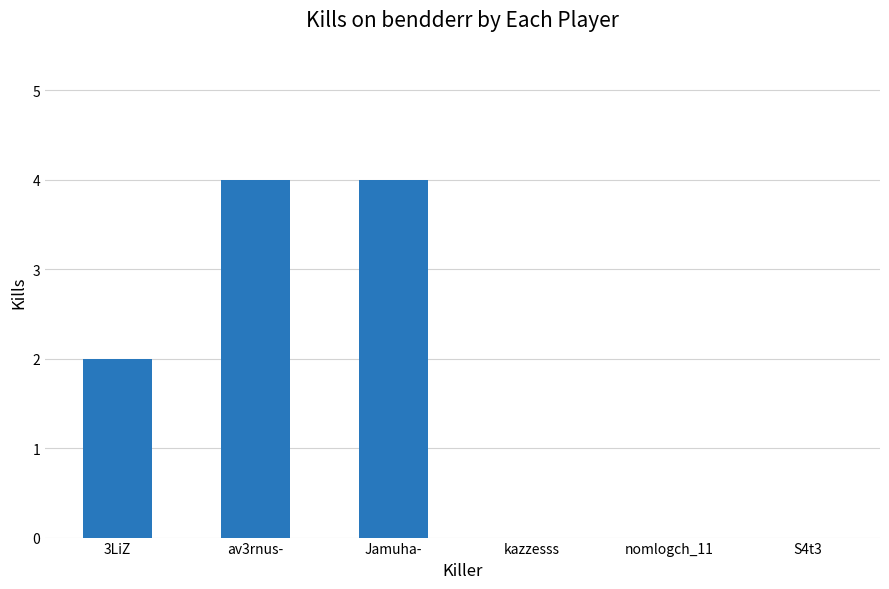

What value does the data have at 3LiZ?

2